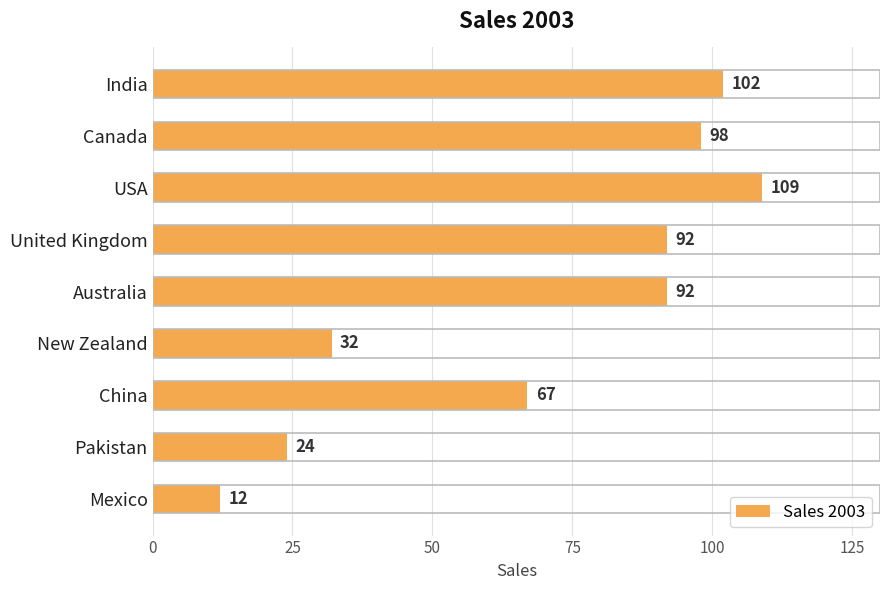

What is the difference between the maximum and minimum values?

97